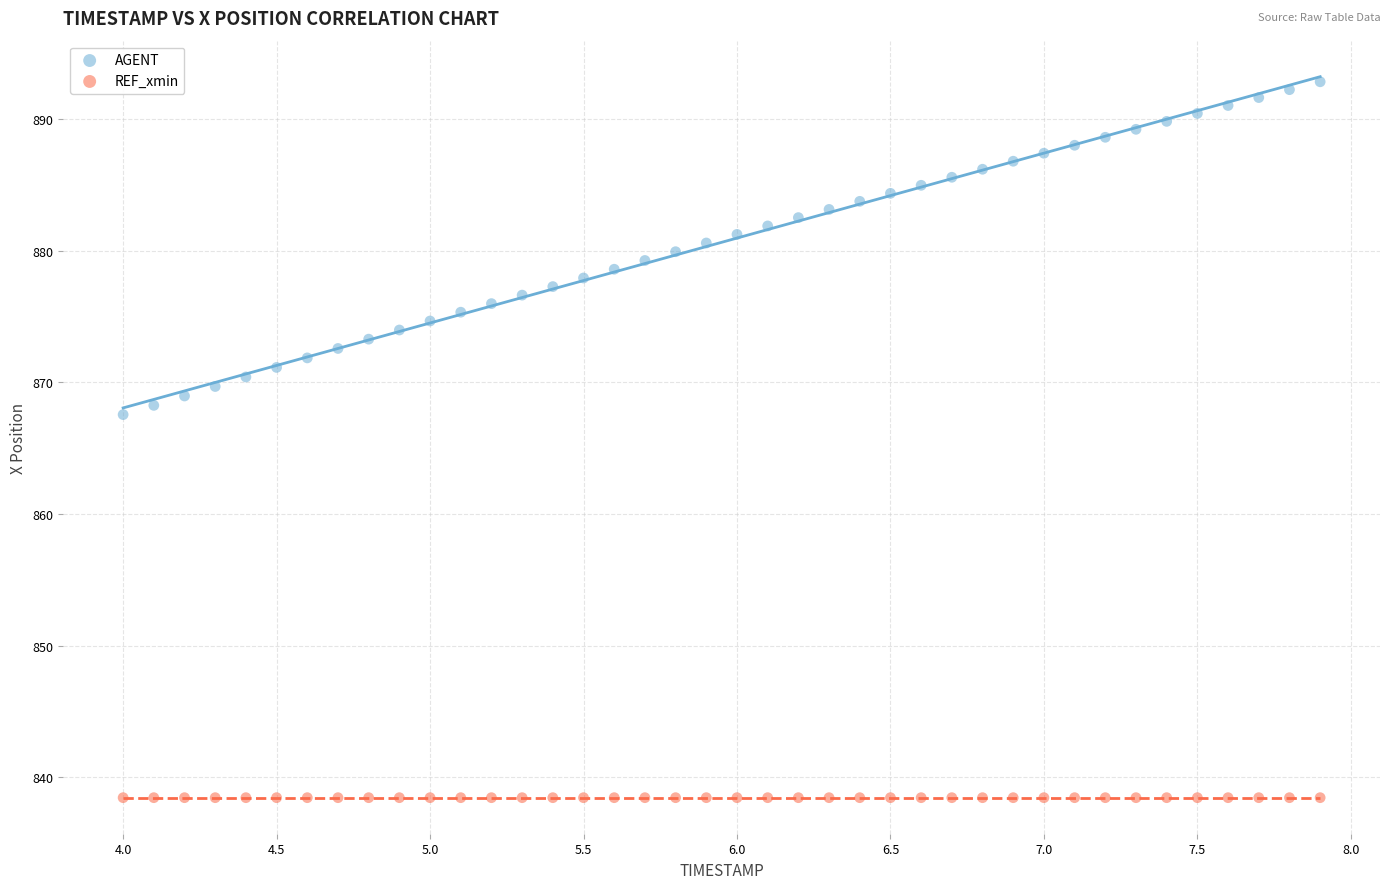

Across all series, what Y value is closest to 865?

867.6